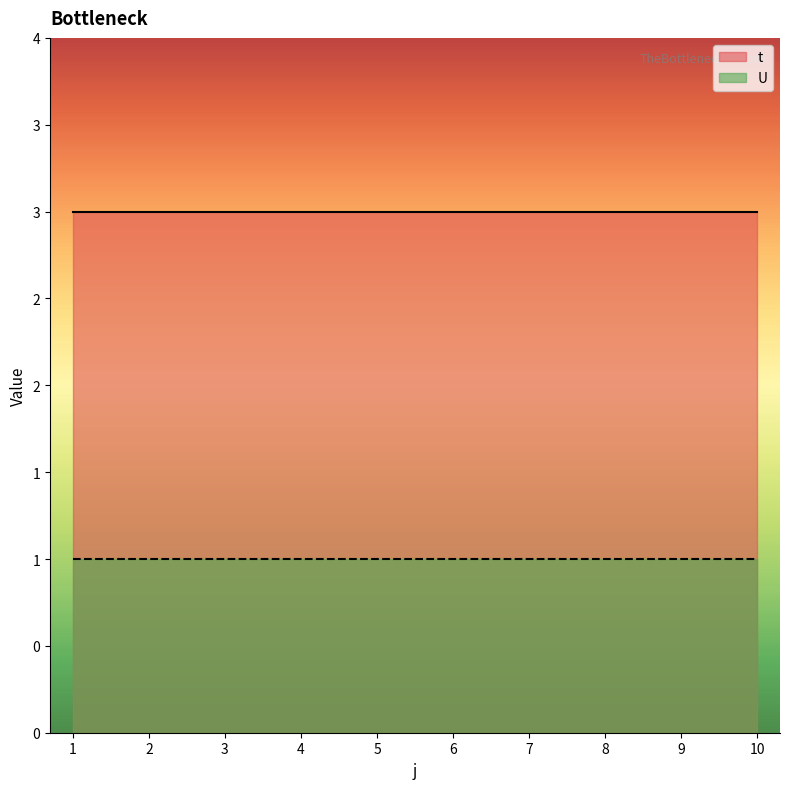

Is it true that U equals 1 at 8?

True